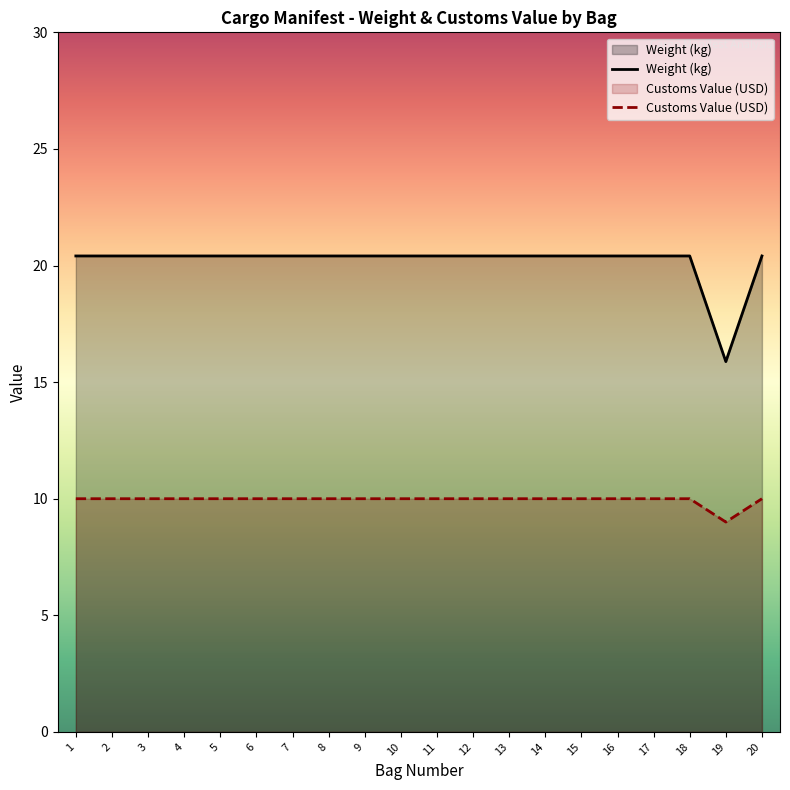

How many interior local valleys does the Weight (kg) series have?

1